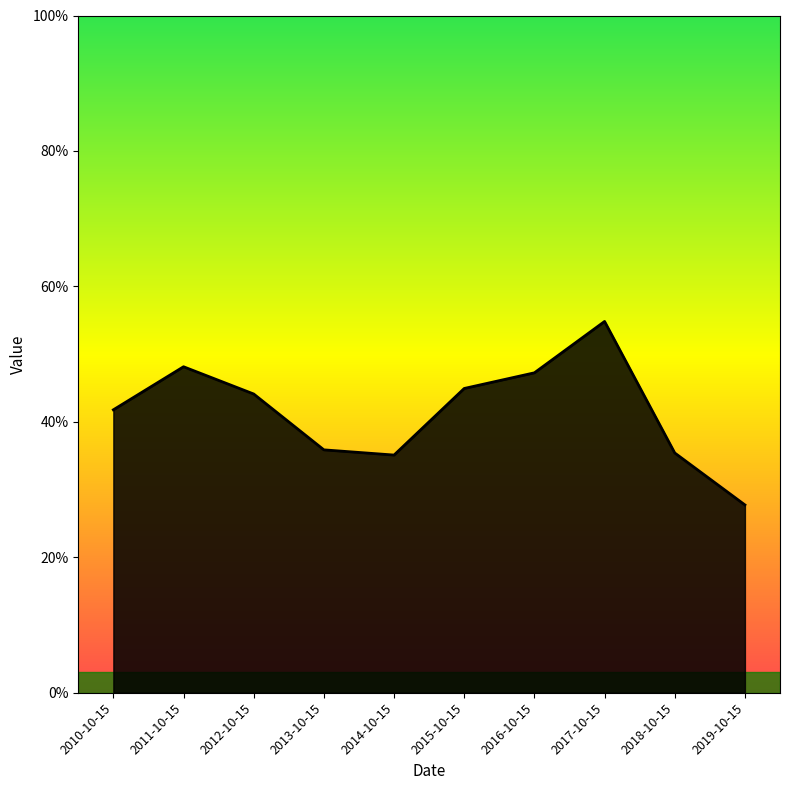

Reading left to right, what are all the values shown in this chart?

0.4	0.5	0.4	0.4	0.4	0.4	0.5	0.5	0.4	0.3